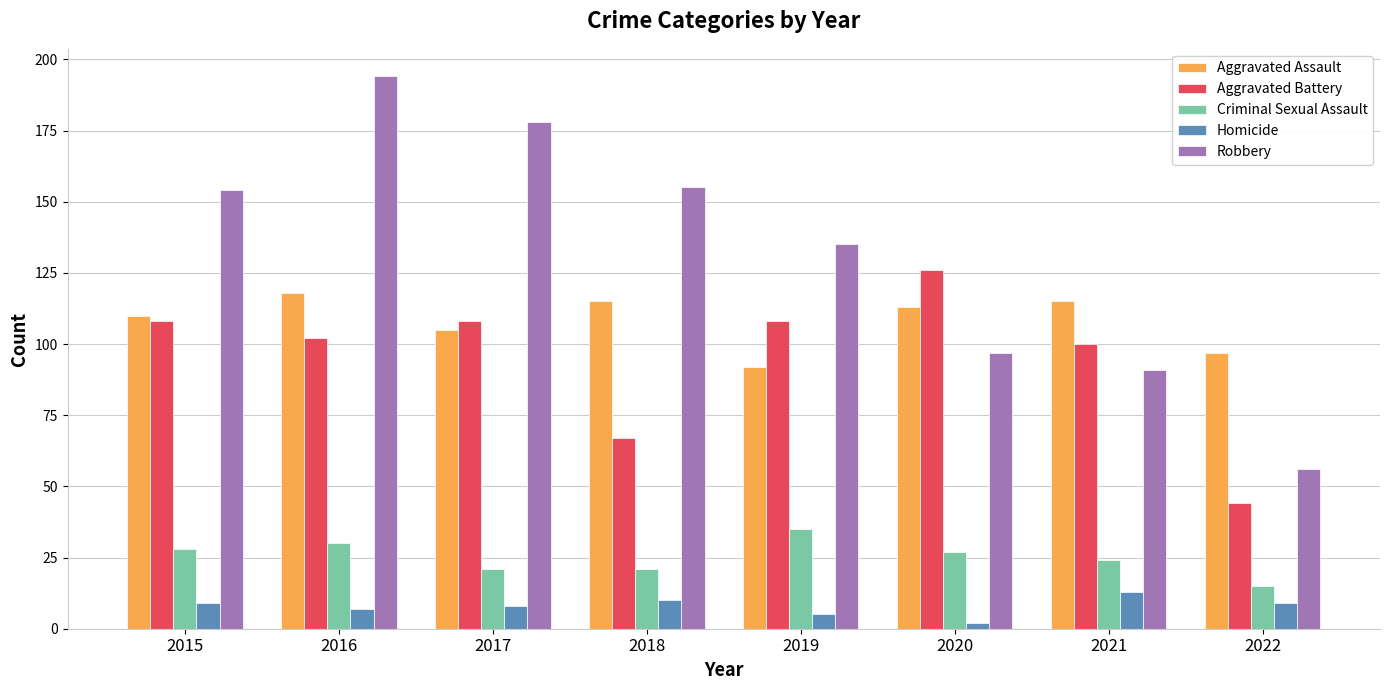

Reading left to right, transcribe all the data shown in this chart.

Aggravated Assault: 110	118	105	115	92	113	115	97
Aggravated Battery: 108	102	108	67	108	126	100	44
Criminal Sexual Assault: 28	30	21	21	35	27	24	15
Homicide: 9	7	8	10	5	2	13	9
Robbery: 154	194	178	155	135	97	91	56